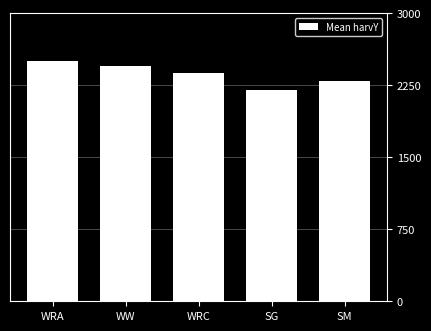

How many values are between 2300 and 2450?

3